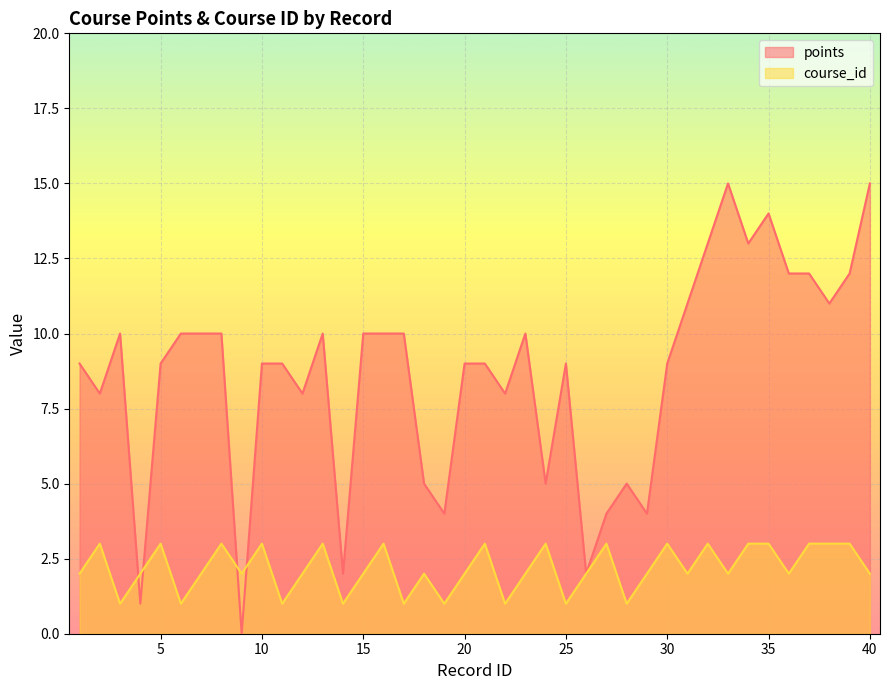

What is the sum of all points values?

346